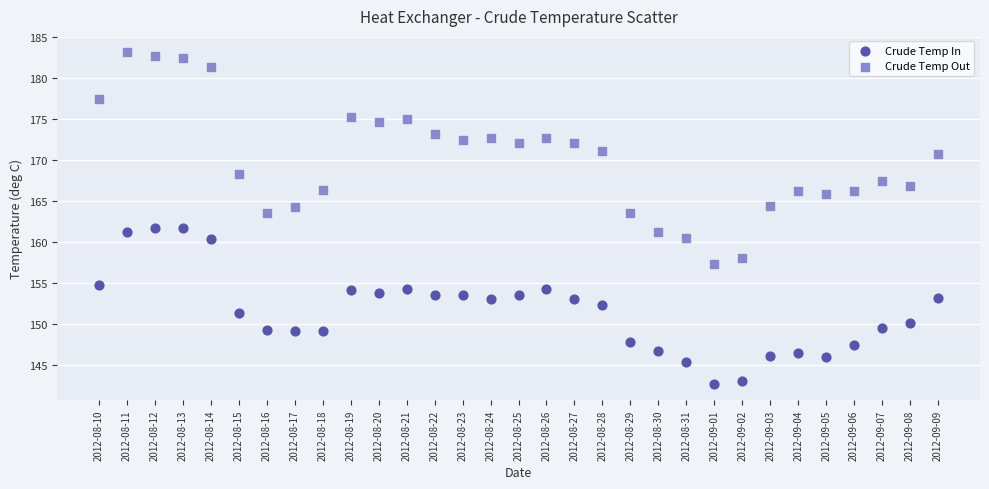

Which series reaches the minimum Y coordinate?

Crude Temp In